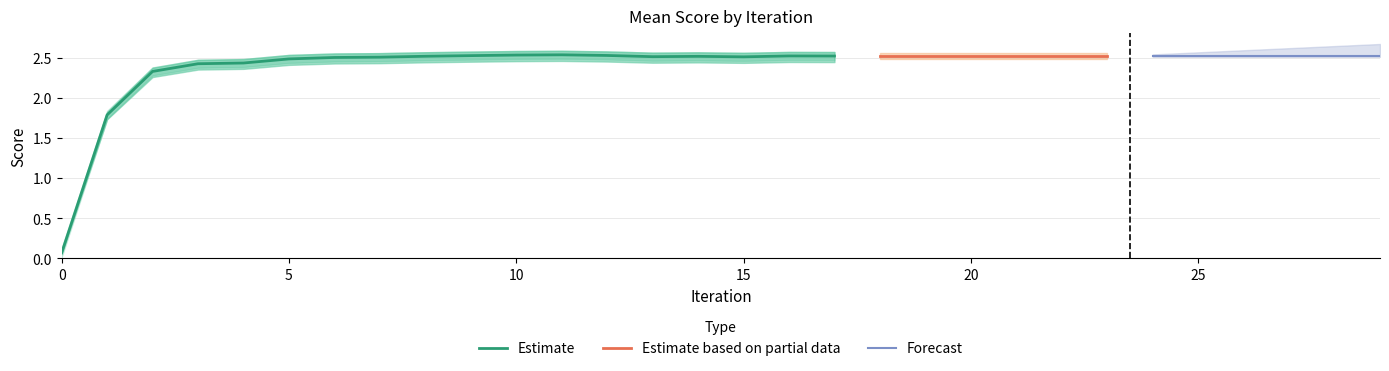

The Estimate series shows 2.5 at 15. True or false?

True